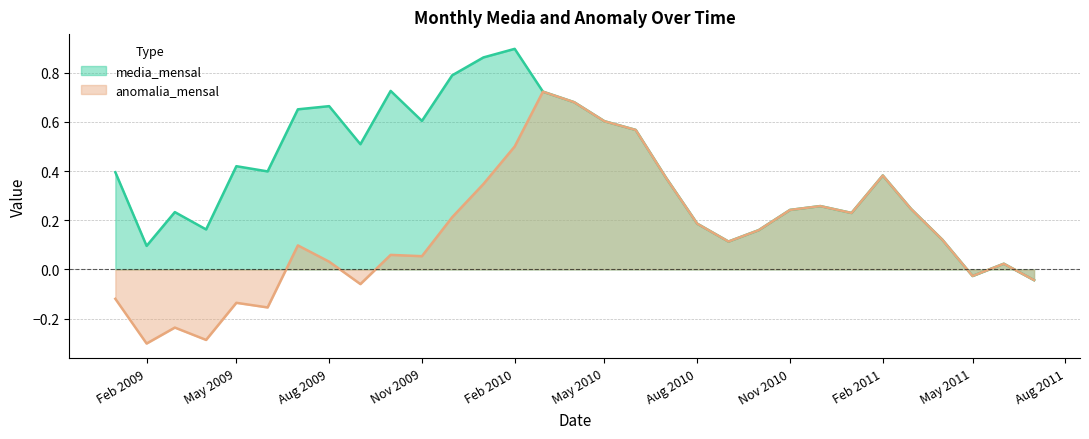

Rank the series by their average value, from highest to lowest.

media_mensal, anomalia_mensal